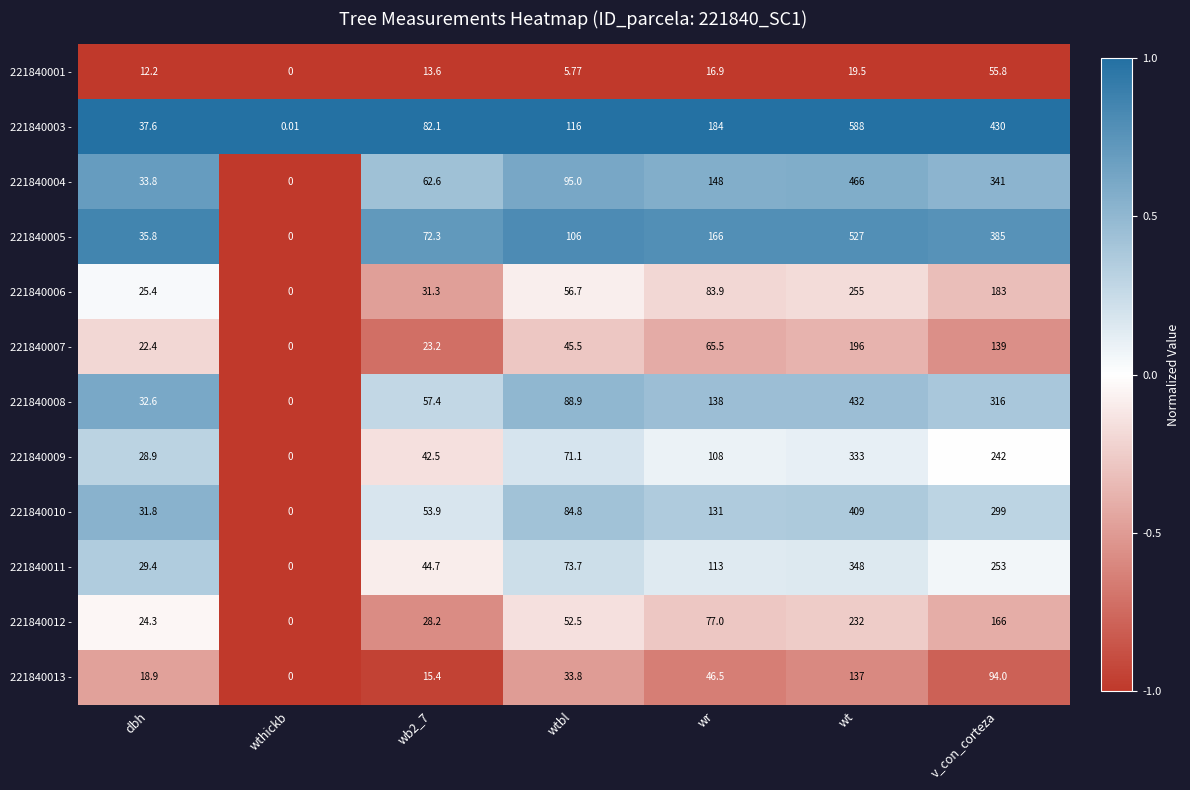

Is the value of 221840003 - at dbh greater than the value of 221840007 - at dbh?

Yes